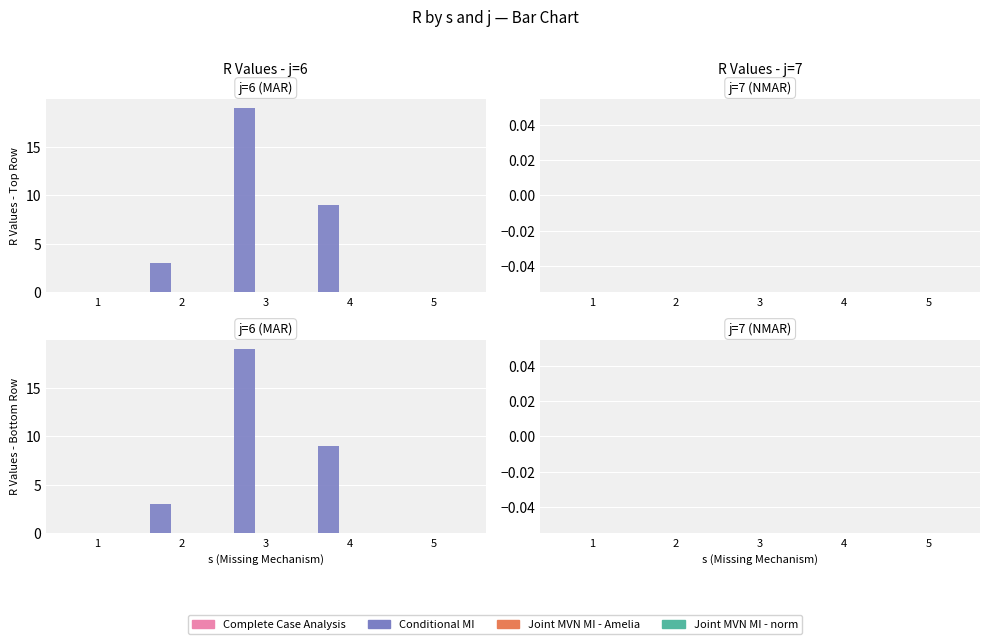

Is the value of Joint MVN MI - norm at 5 greater than the value of Conditional MI at 5?

No